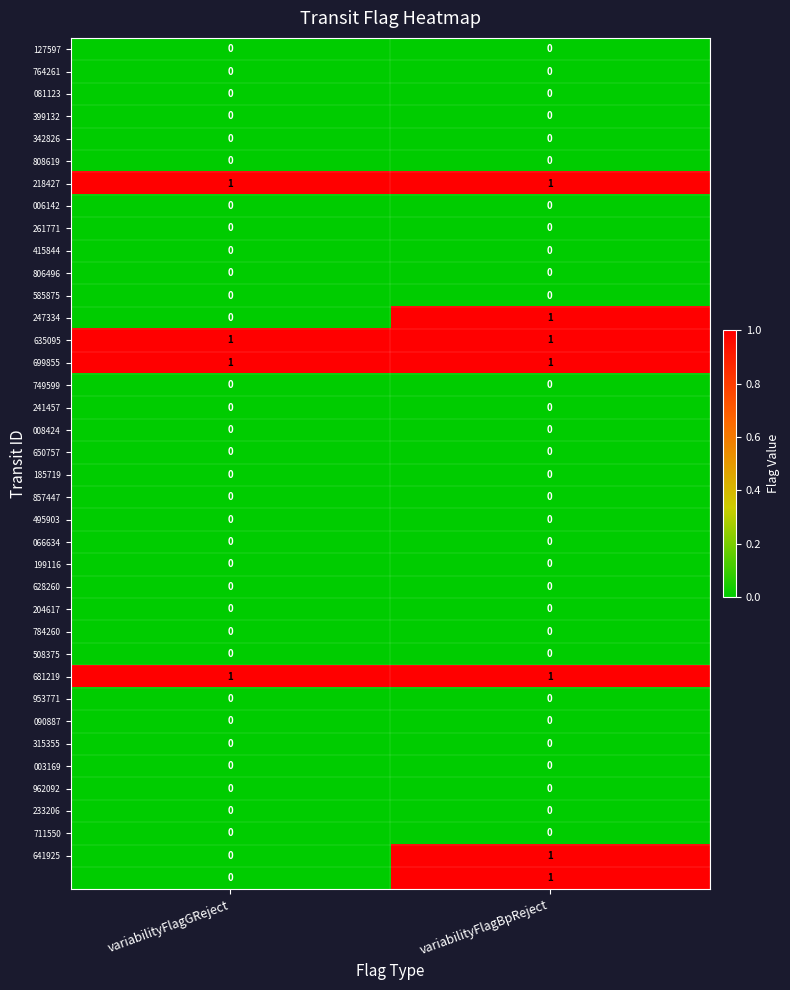

What is the total value across all series at variabilityFlagBpReject?

7